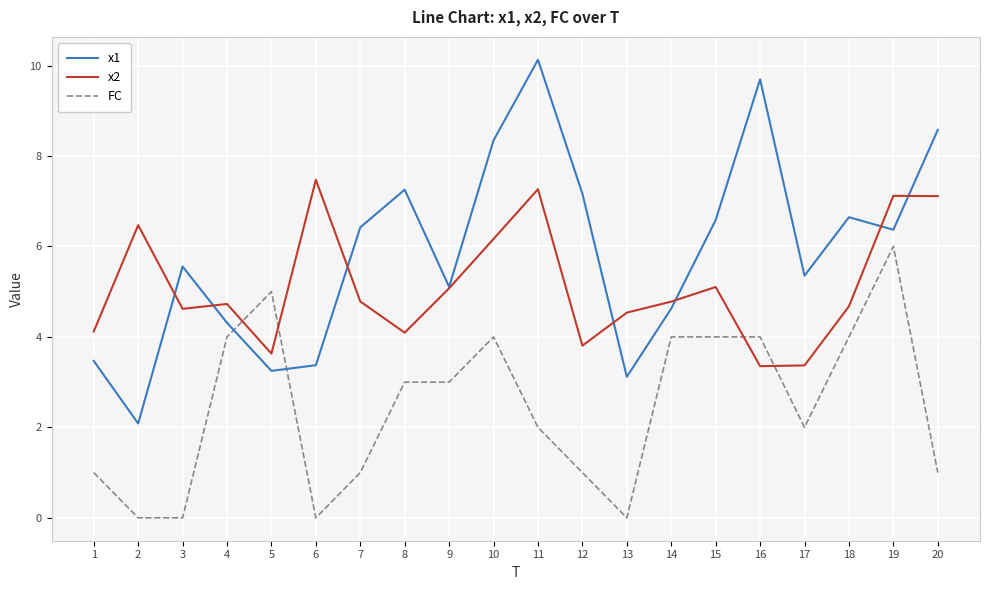

What are all the series names shown in the legend?

x1, x2, FC